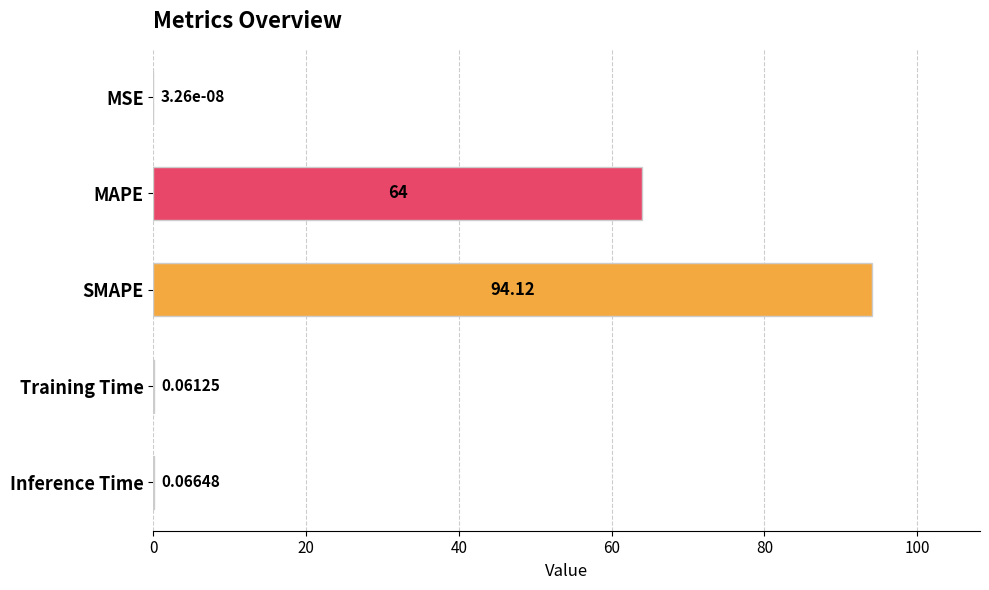

Which category has the highest value across all series?

SMAPE